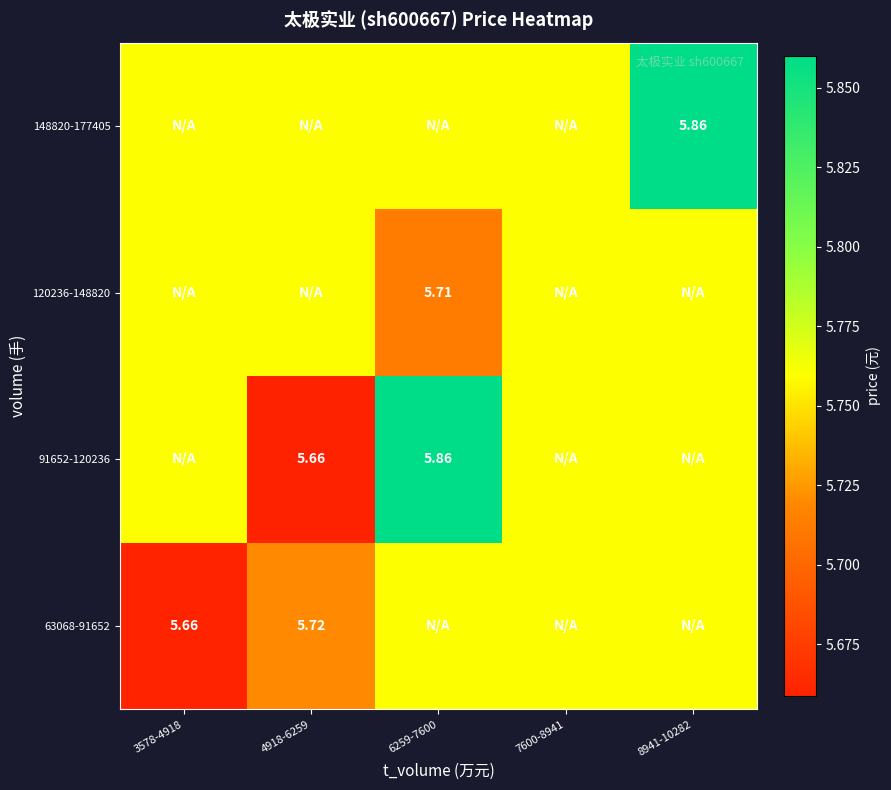

At how many categories does at least one series exceed 5?

5